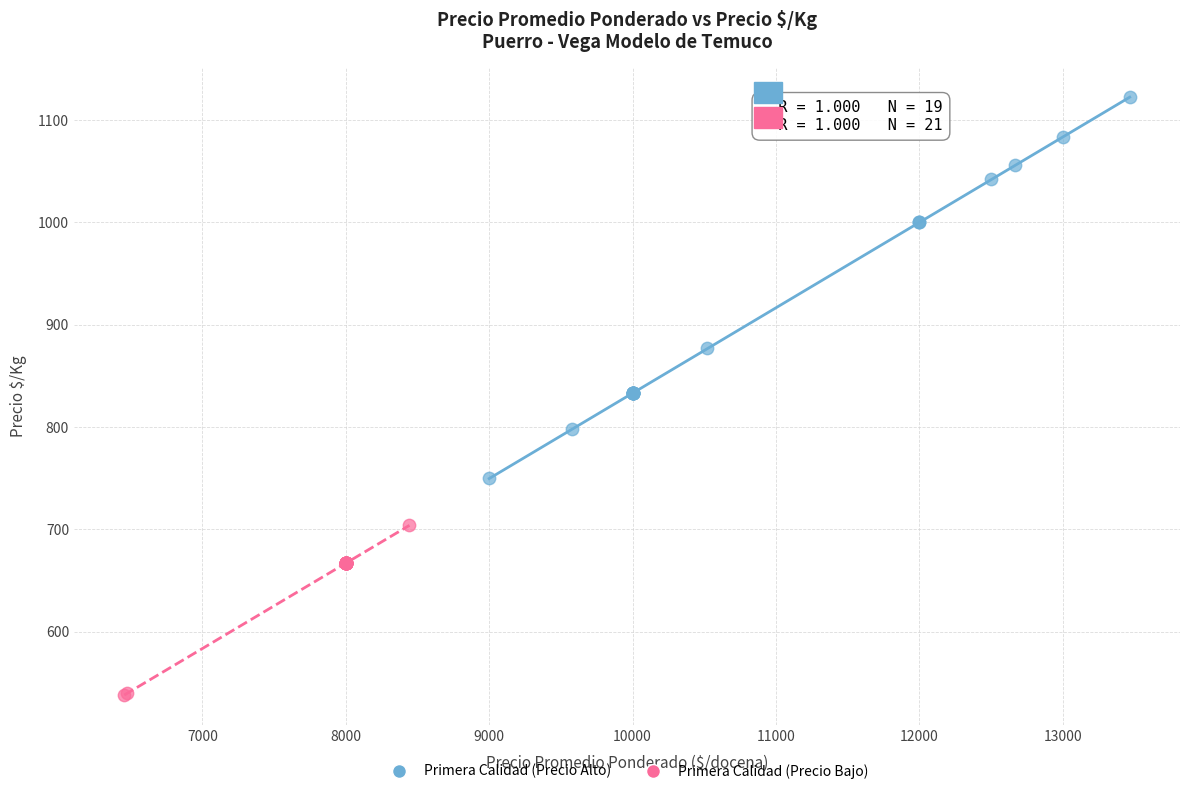

Which series has the largest Y range (max minus min)?

Primera Calidad (Precio Alto)